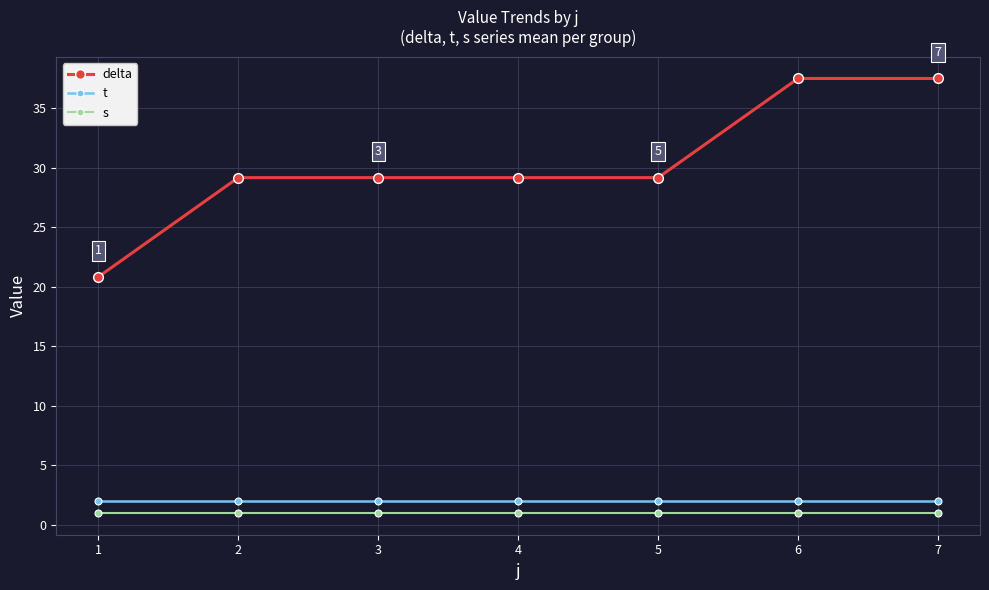

What is the smallest value displayed?

1.0